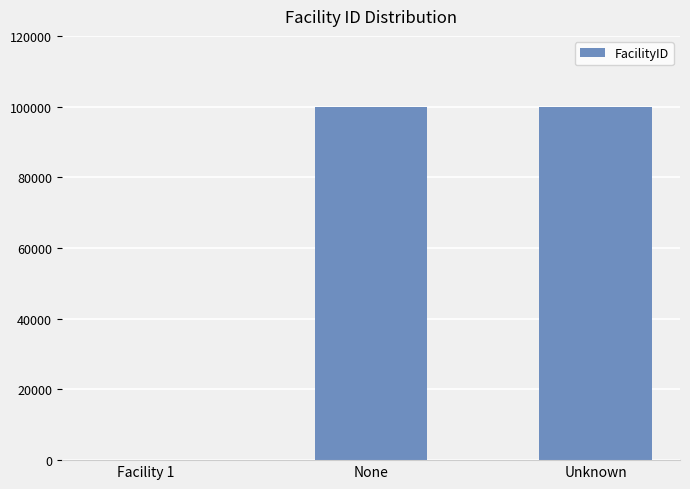

Which has a higher value, Facility 1 or None?

None